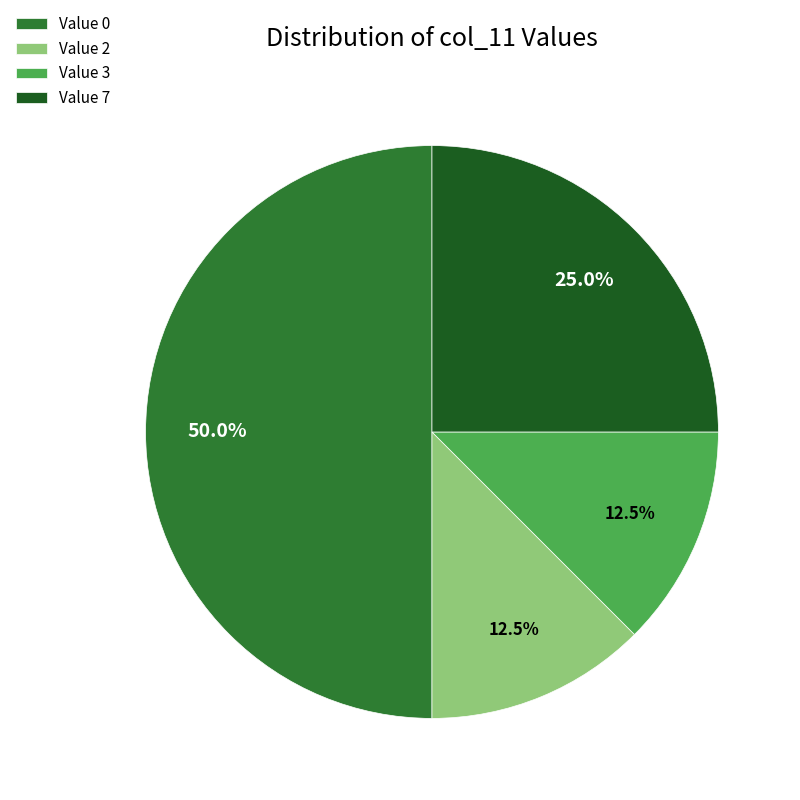

How much of the chart is everything except Value 2?

87.5%